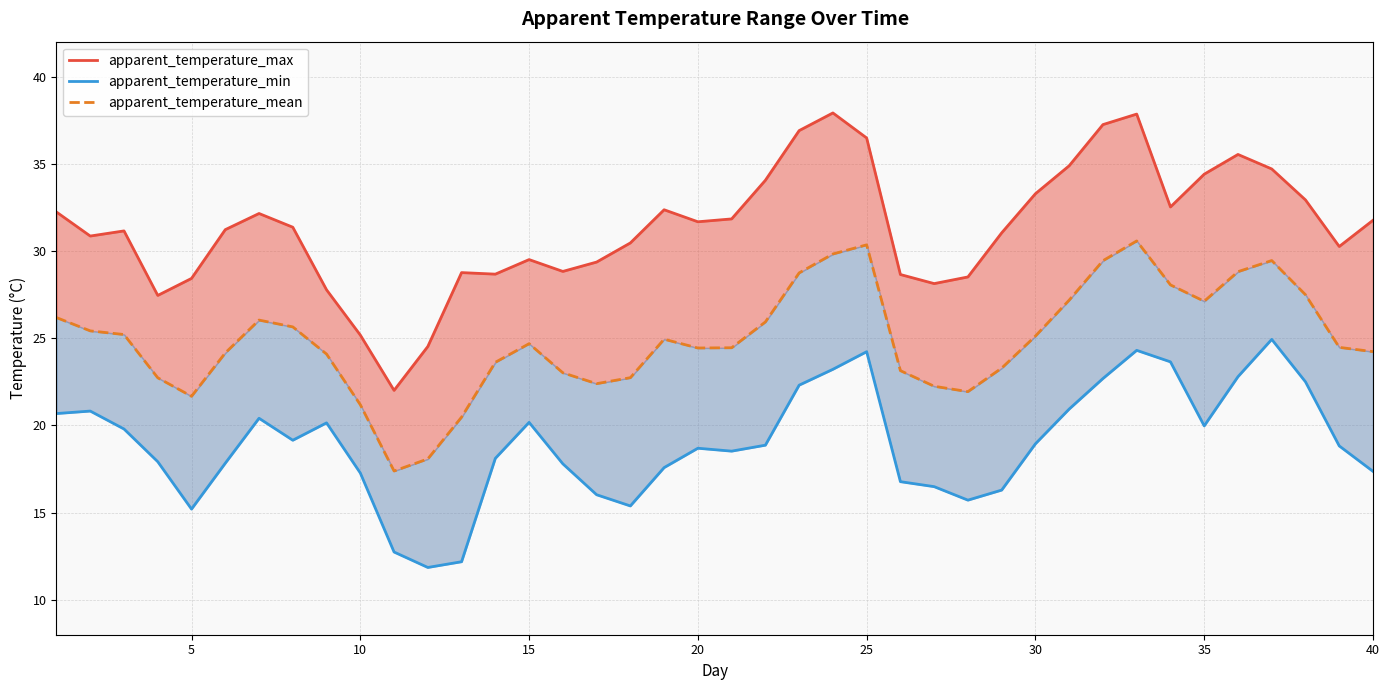

True or false: apparent_temperature_min and apparent_temperature_mean intersect in this chart.

False